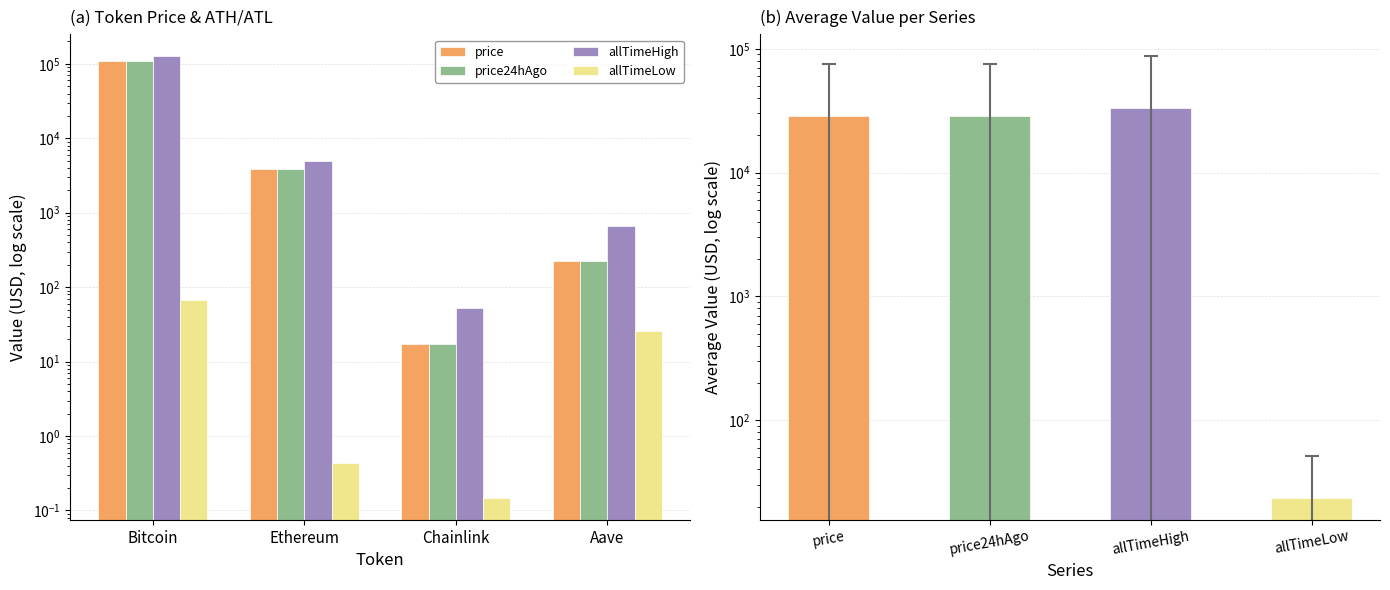

At which label does price24hAgo first exceed 3849?

Bitcoin